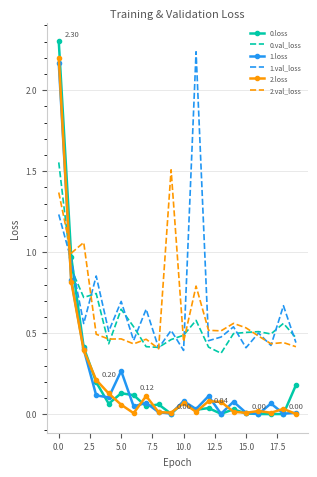

Which series has the largest range (max minus min)?

0.loss